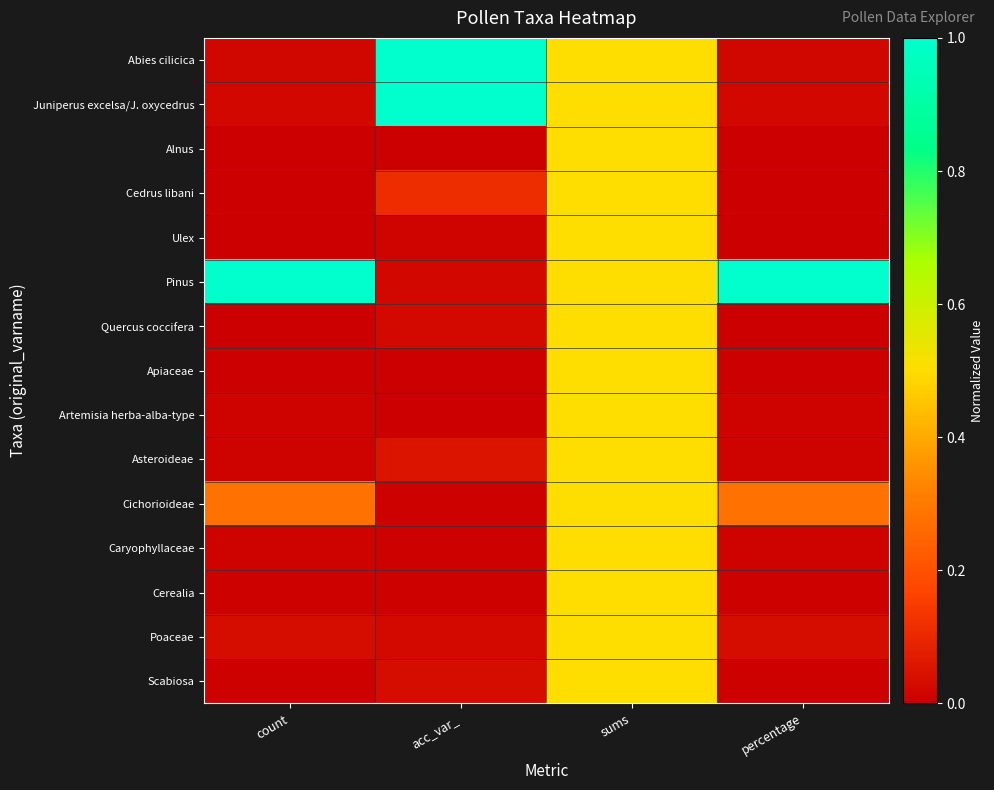

Between count and sums, which is larger?

sums